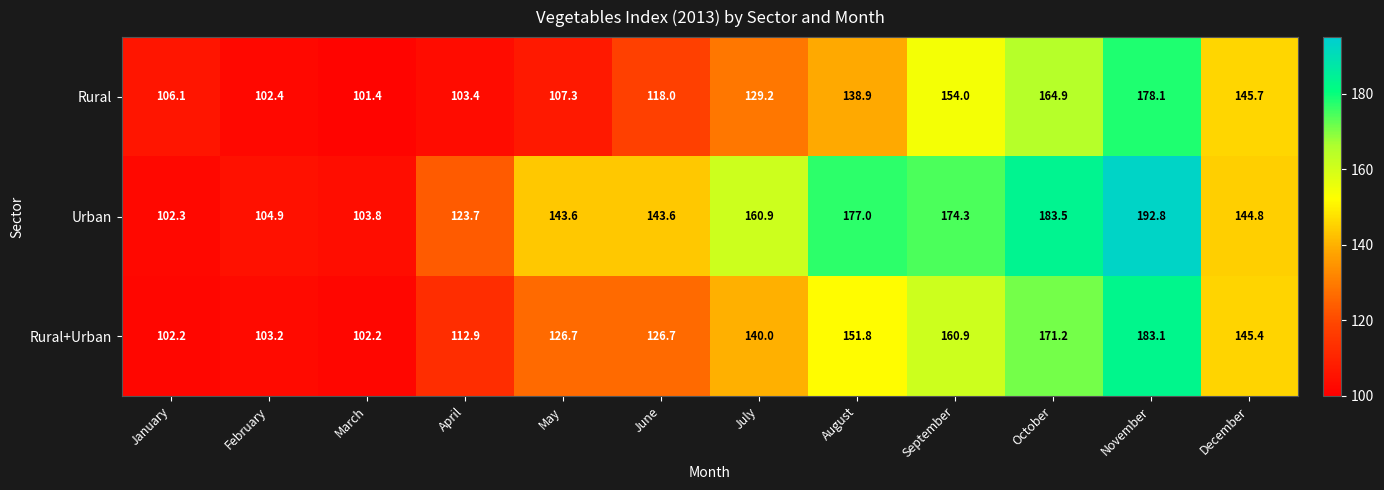

How many data points does each series have?

12